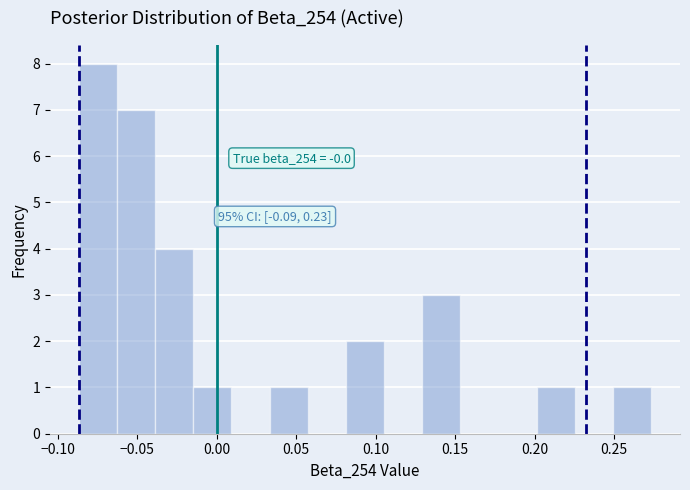

Which range on the x-axis has the tallest bar?

-0.085 to -0.065